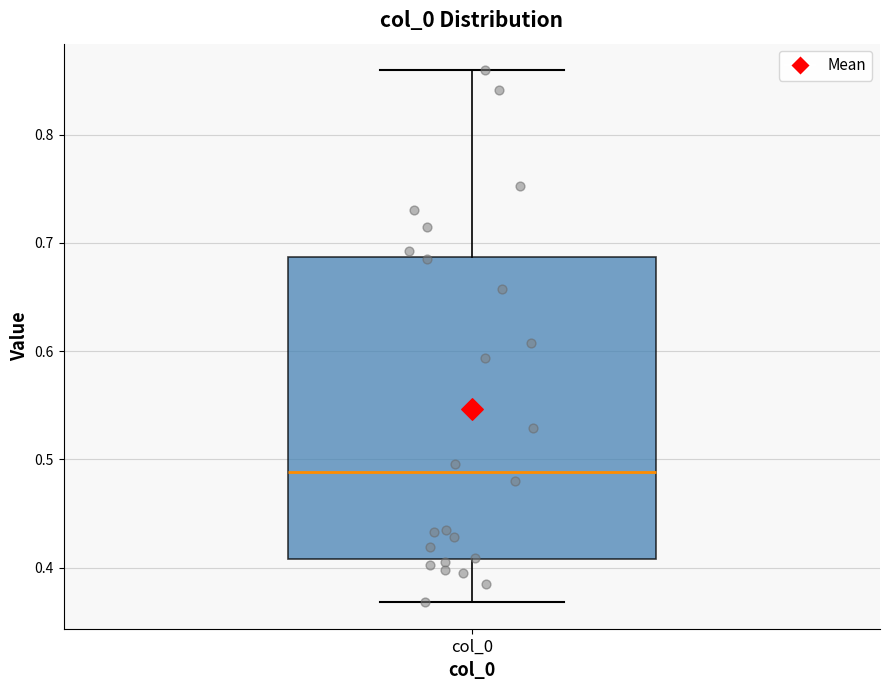

Read this box plot against the y-axis: the position of the median line, the range covered by the box, and the ends of both whiskers. The values are not printed on the chart, so give them approximately, as read against the axis.

median 0.49, box 0.41 to 0.69, whiskers 0.37 to 0.86